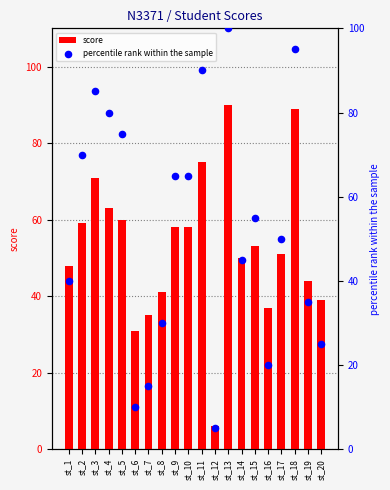

Which series contains the lowest Y value?

percentile rank within the sample